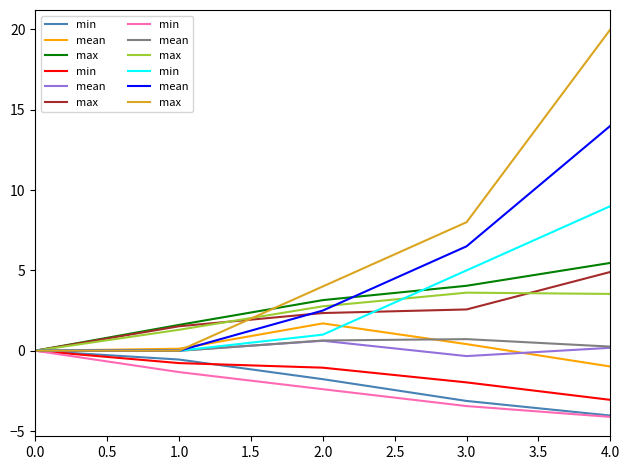

How many data points does each series have?

5